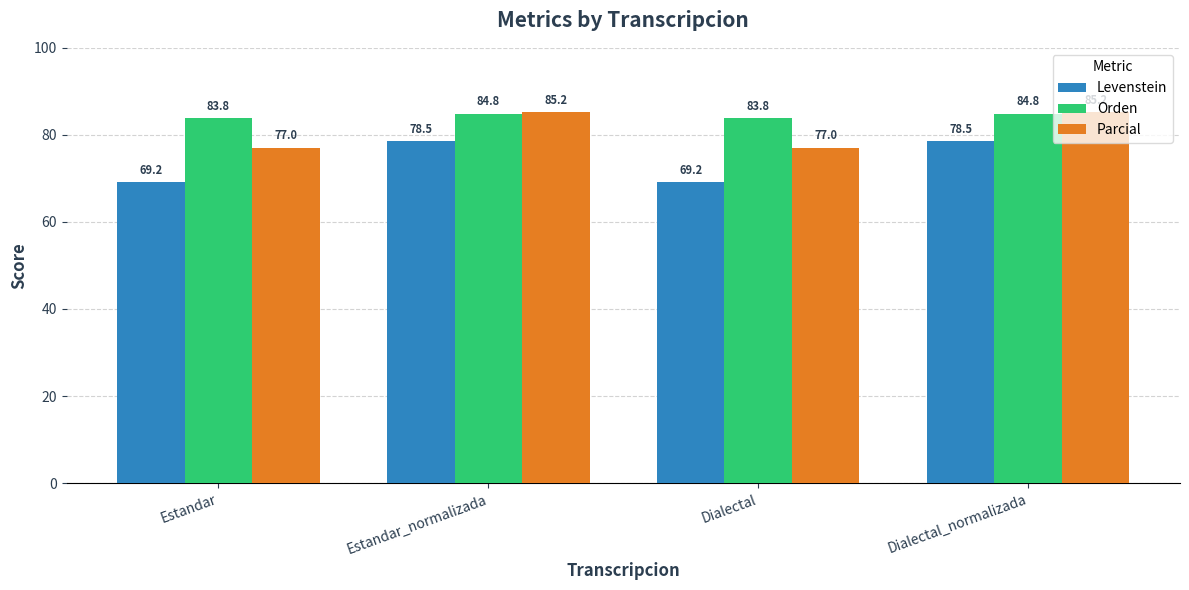

What is the total value across all series at Estandar_normalizada?

248.5